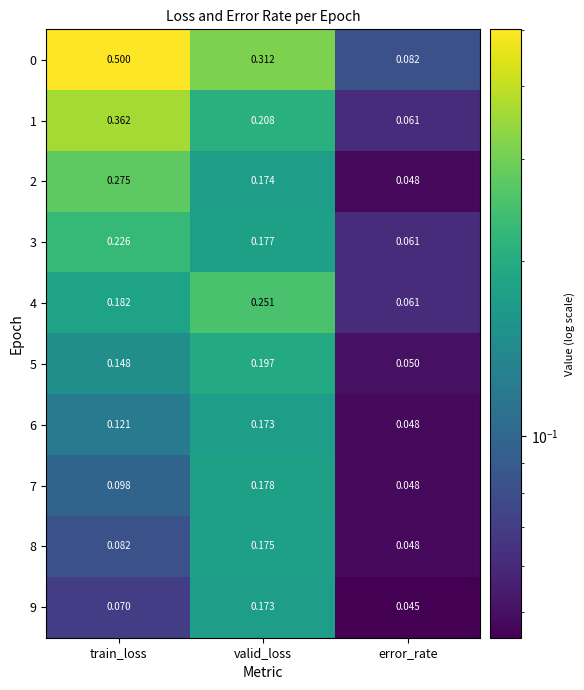

List the labels in order of 4 value, largest first.

valid_loss, train_loss, error_rate